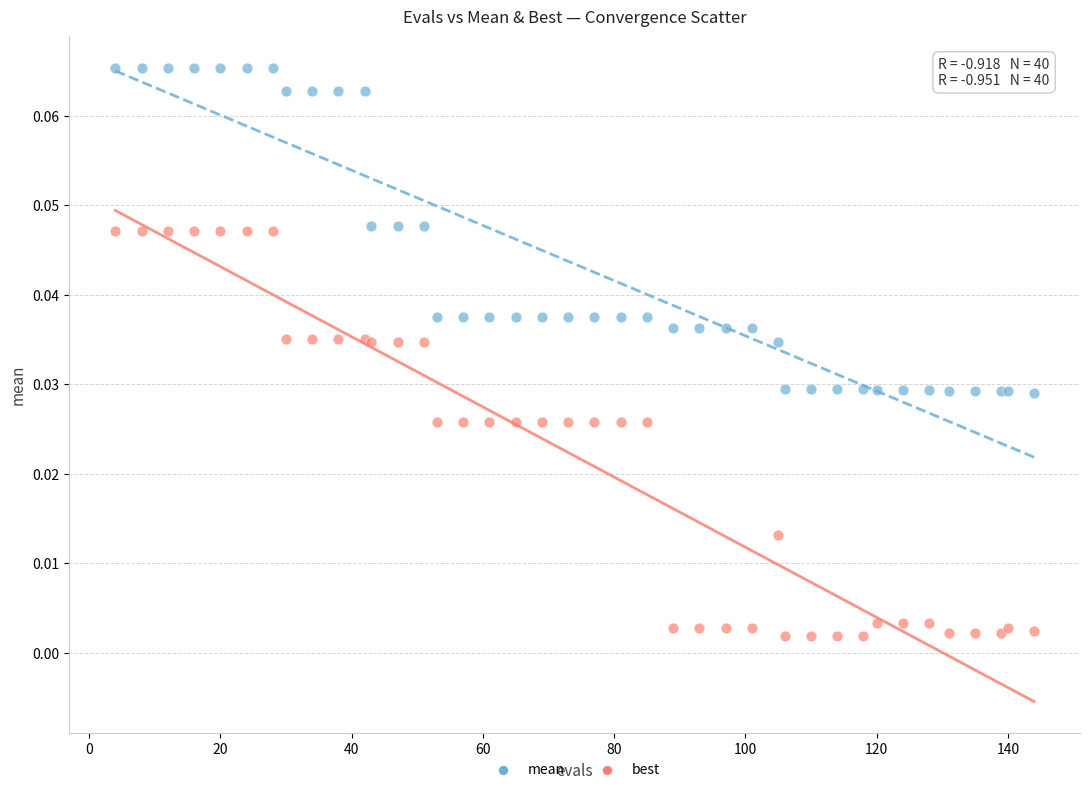

Which series reaches the maximum Y coordinate?

mean